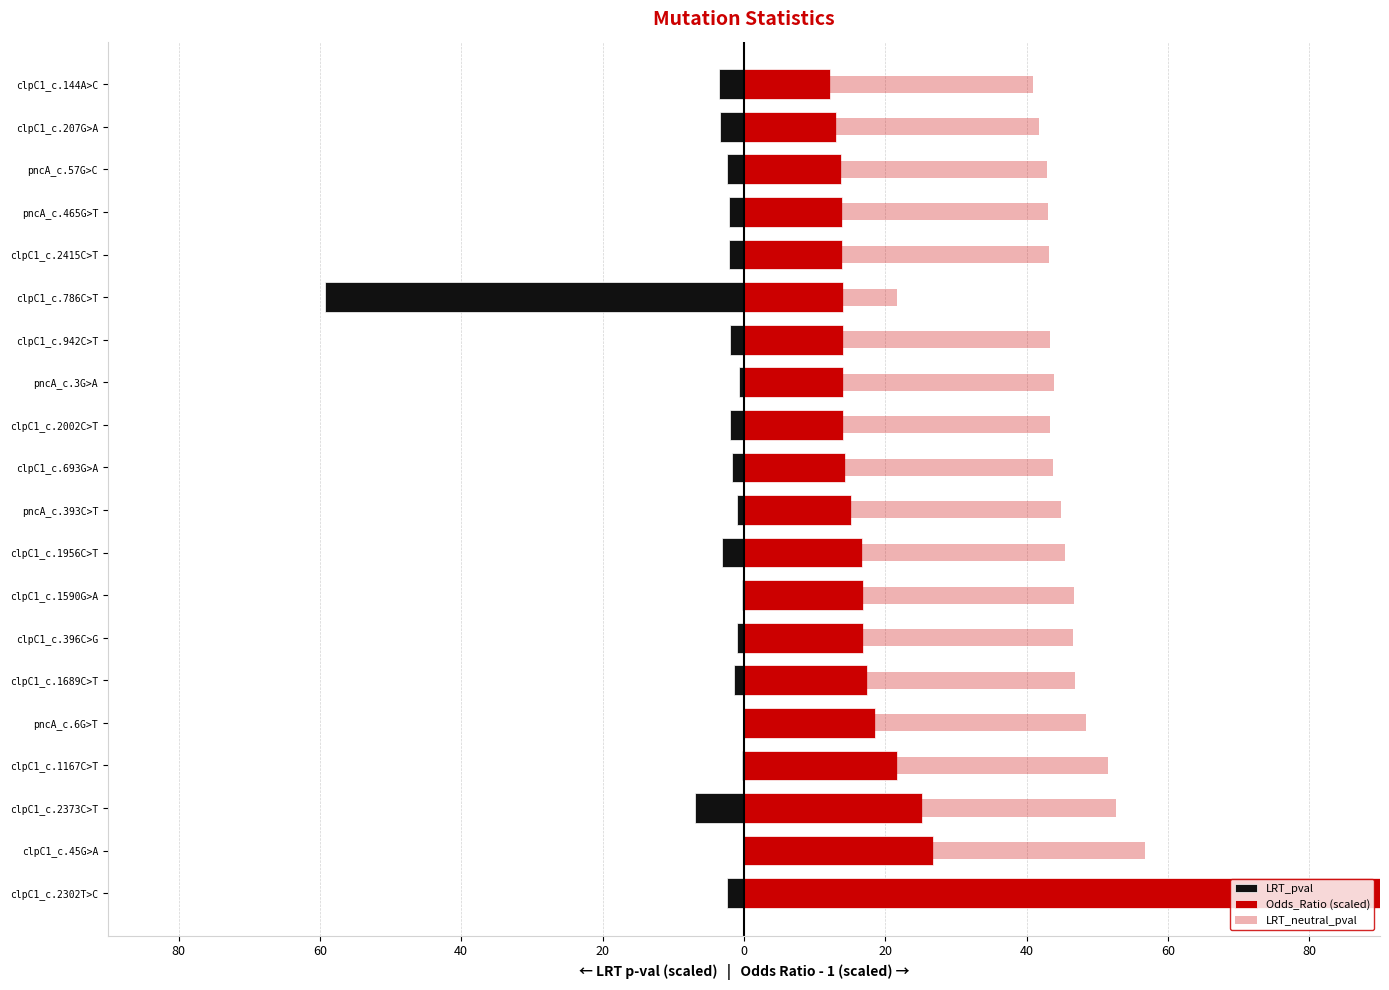

Is the value of Odds_Ratio (scaled) at clpC1_c.1590G>A greater than the value of LRT_neutral_pval at pncA_c.3G>A?

No